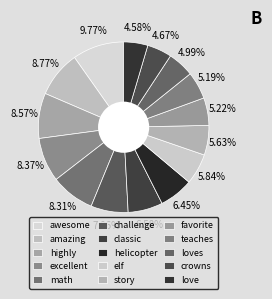

How many segments does this pie chart have?

15